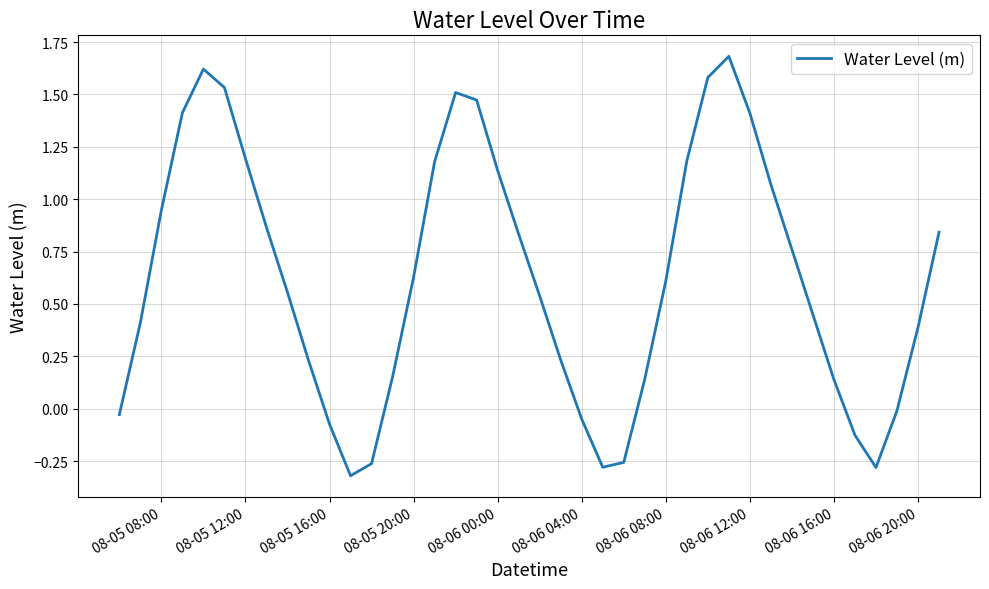

How many series are shown in this chart?

1